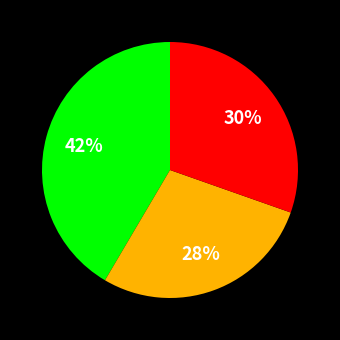

Is there any slice that represents more than half of the pie?

No